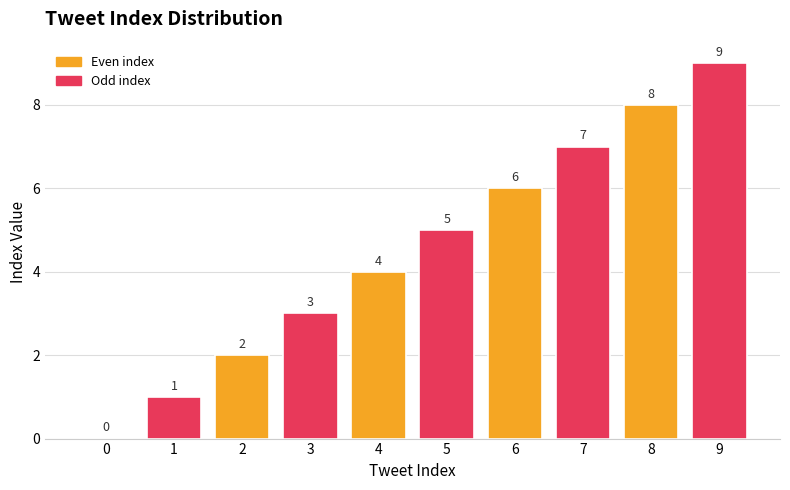

Between 6 and 0, which is larger?

6